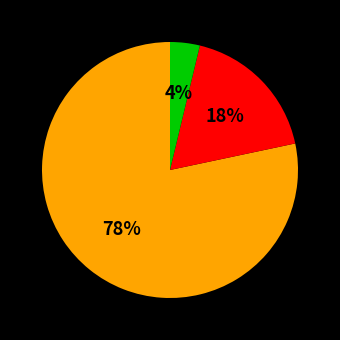

Count the number of slices in the pie.

3